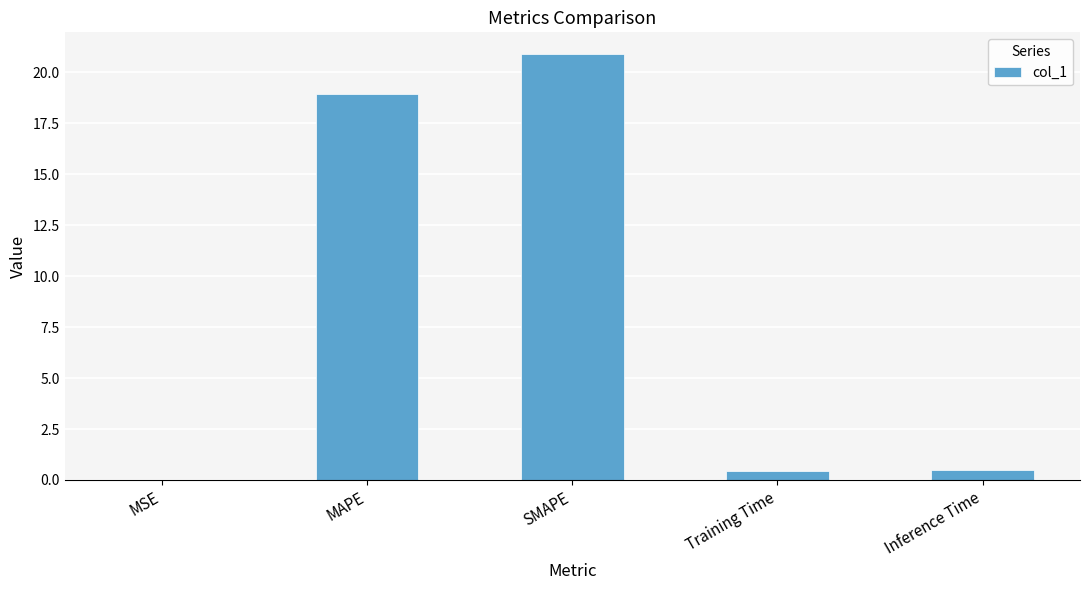

Where is the data nearest to the value 10?

MAPE